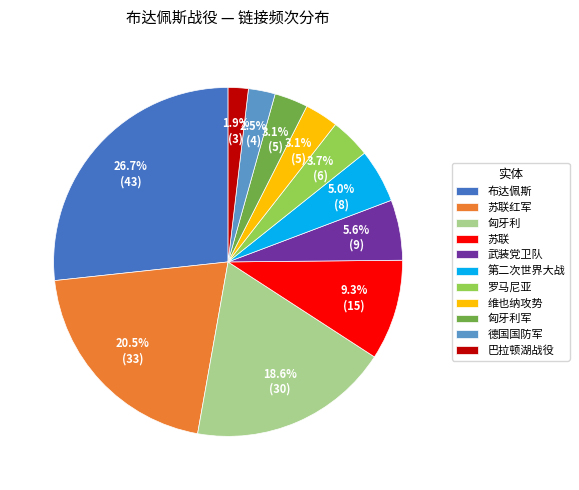

How many slices are in this pie chart?

11